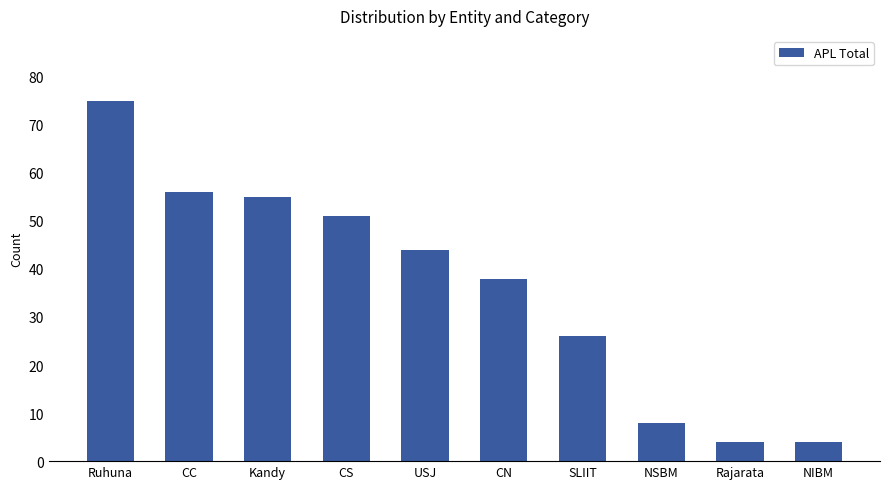

What is the difference between the values at SLIIT and Kandy?

29